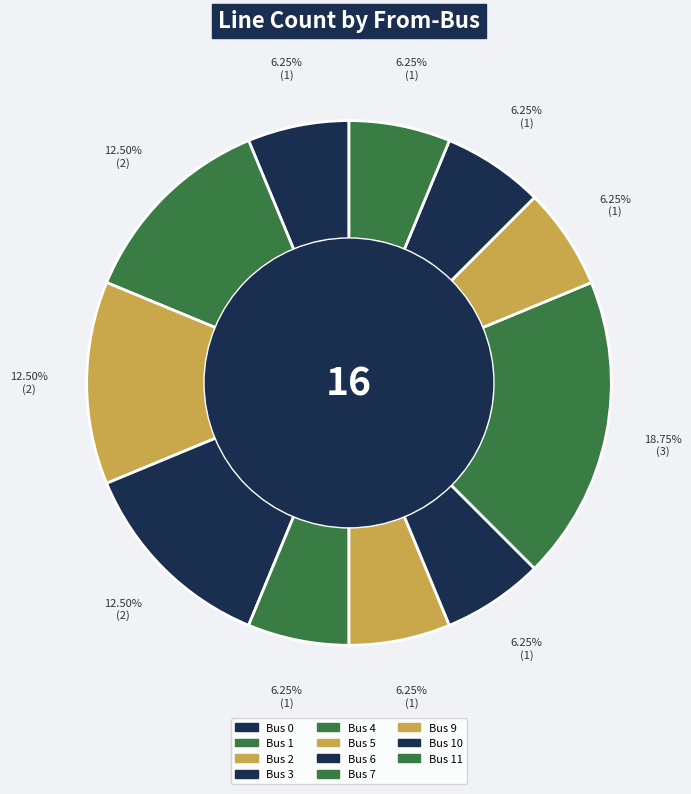

To the nearest percent, what is the difference between the largest and smallest slice percentages?

12%